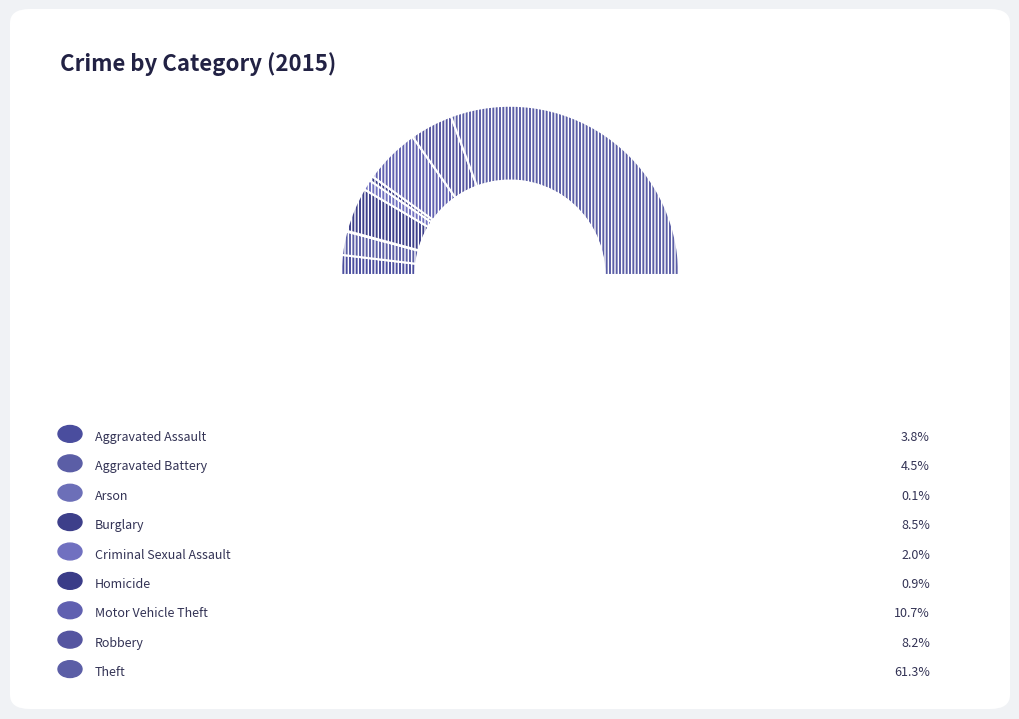

How much of the chart is everything except Arson?

99.9%